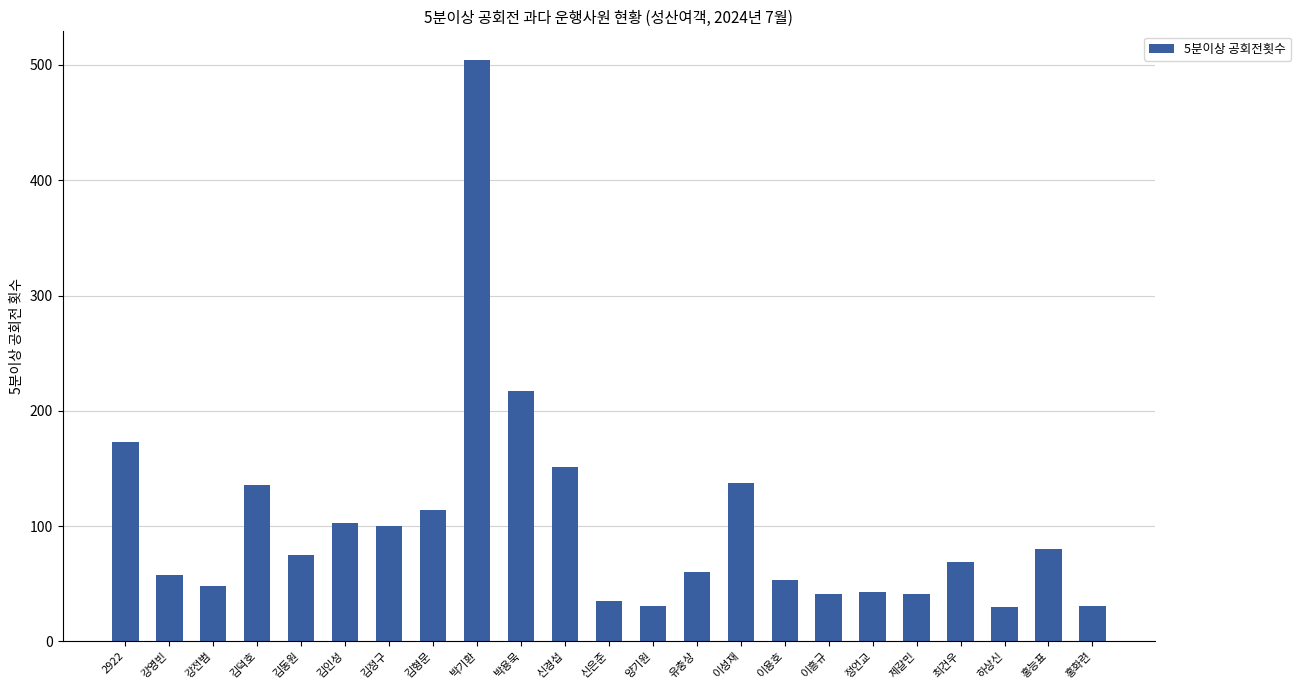

True or false: the data shows 43 at 정언교.

True